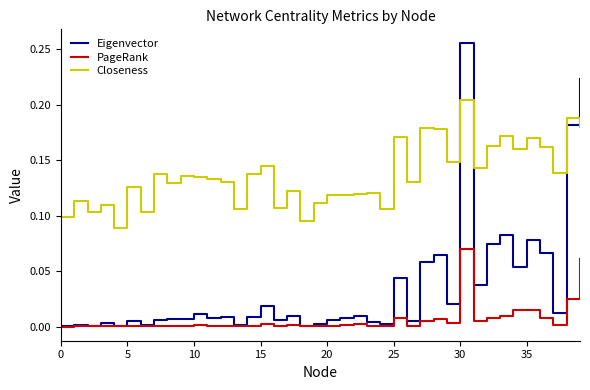

Rank the series by their maximum value, from highest to lowest.

Eigenvector, Closeness, PageRank